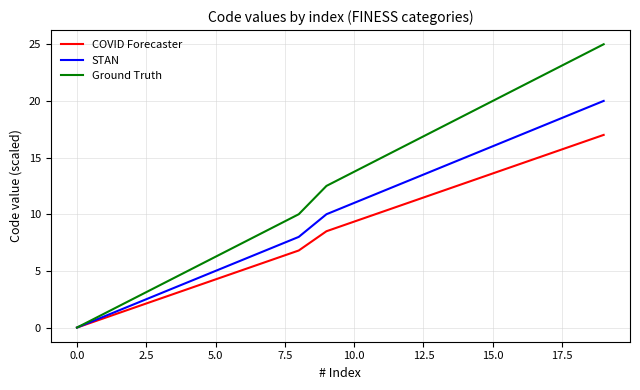

Which series has the largest total across all categories?

Ground Truth